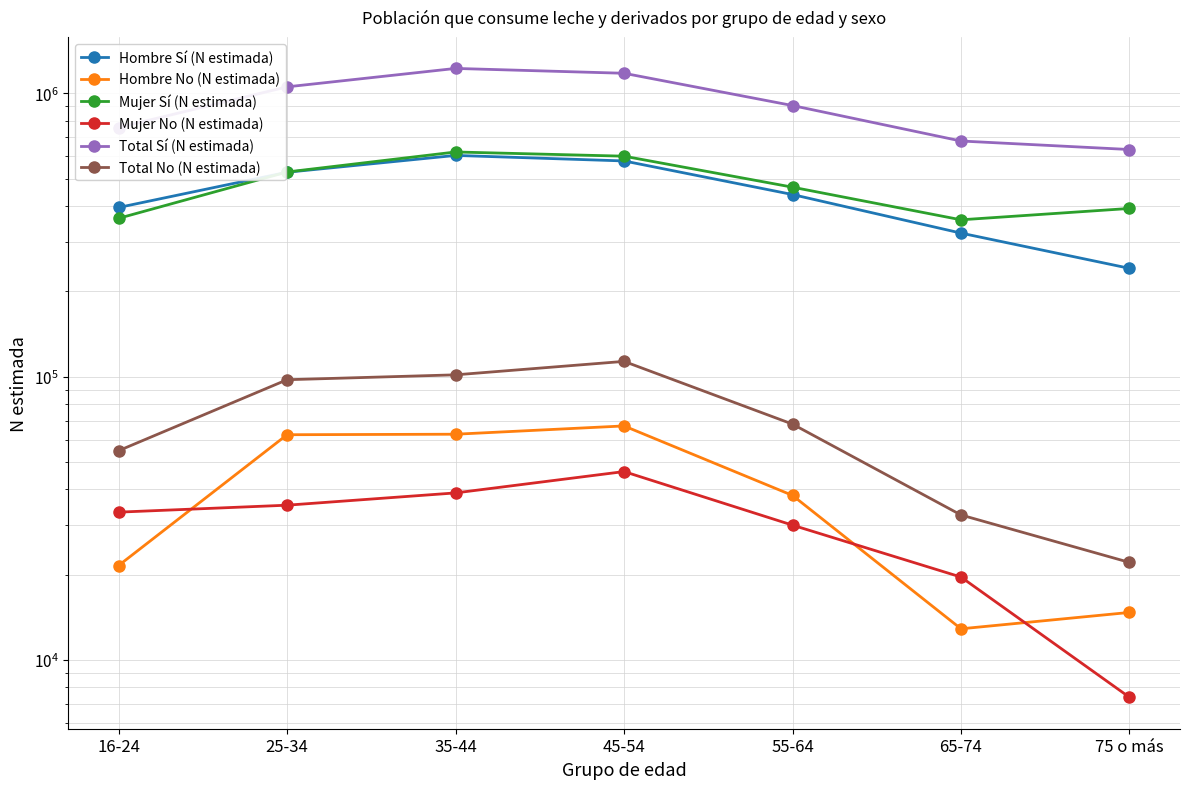

True or false: Hombre No (N estimada) and Mujer Sí (N estimada) cross at least once.

False